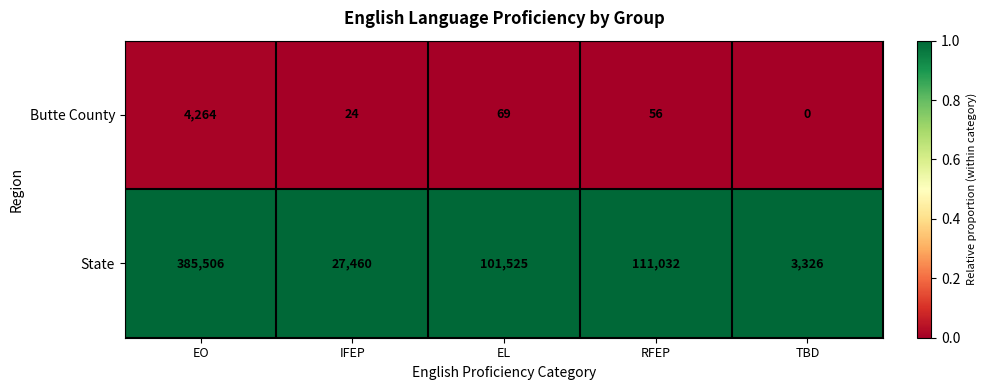

At which category is the sum across all series the highest?

EO